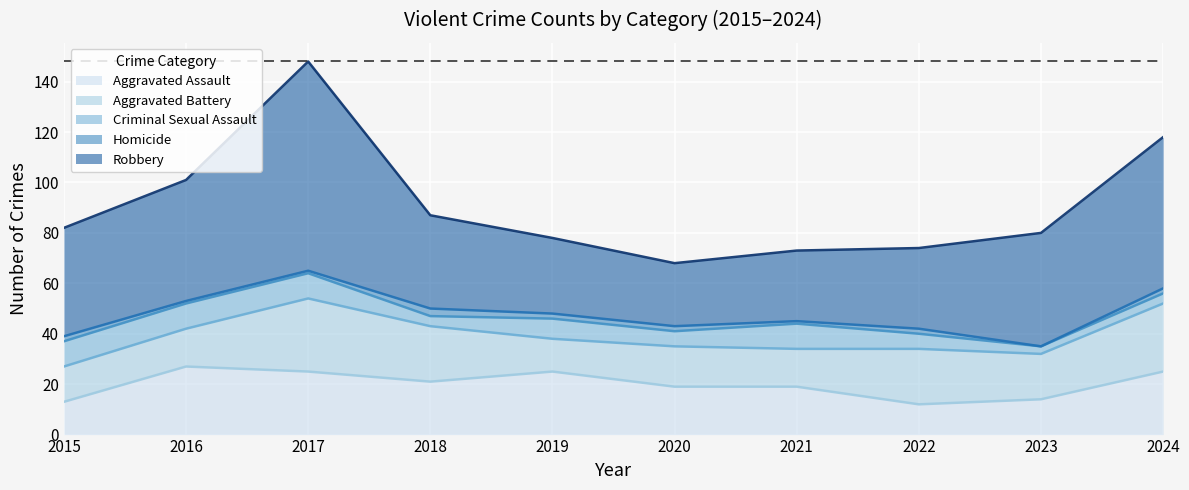

True or false: Criminal Sexual Assault has a value of 10 at 2017.

True